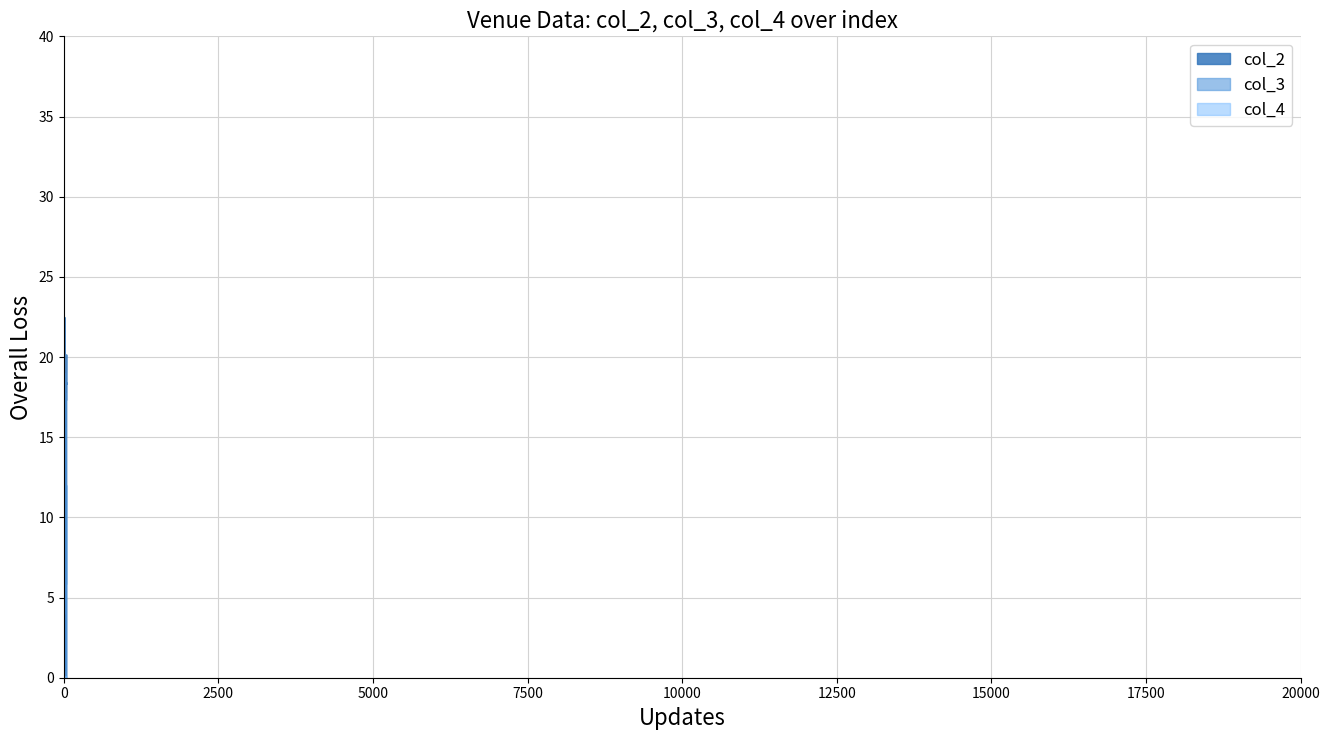

What is the difference between the values at 38 and 0?

0.1